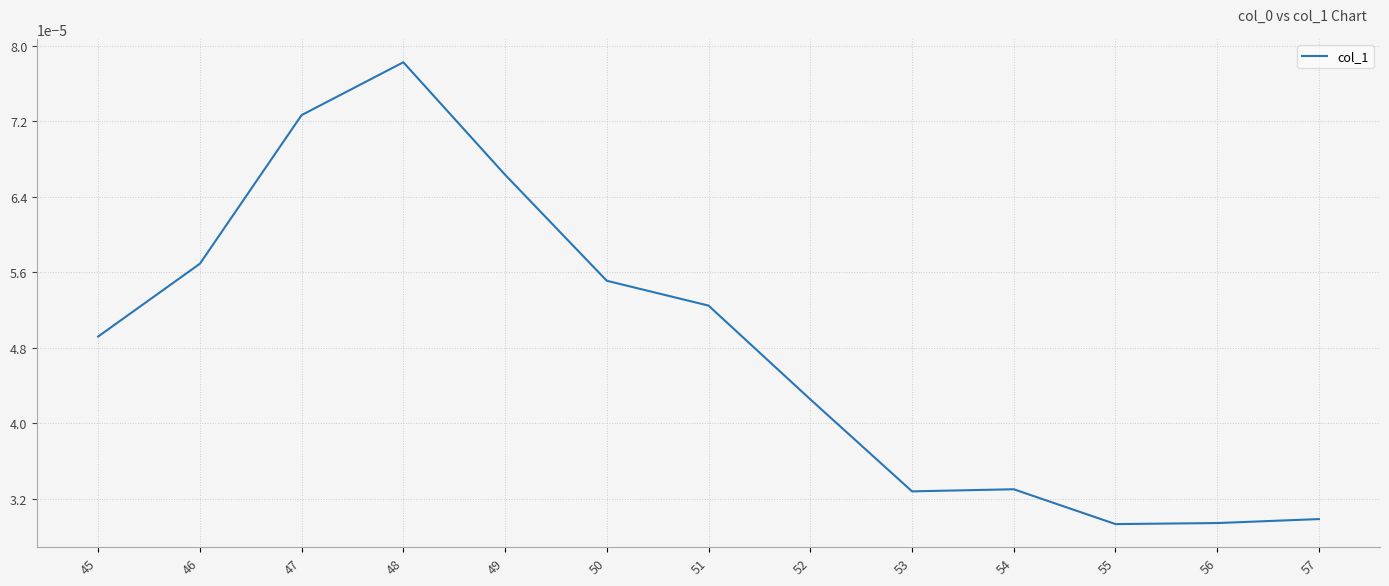

Does the chart display data point markers on the line(s)?

No